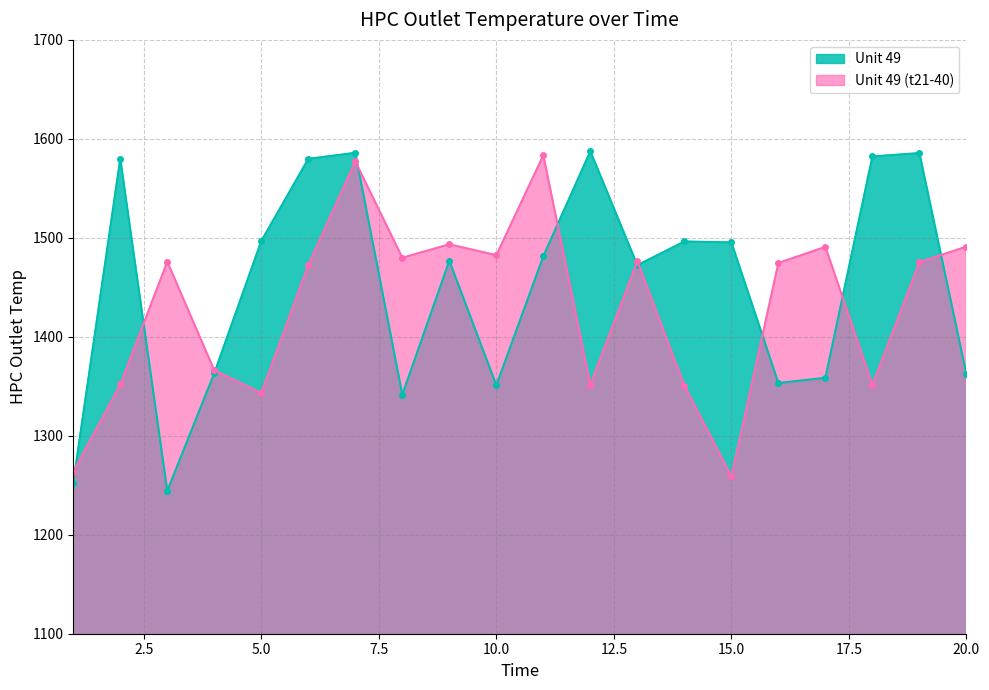

What is the highest value of the Unit 49 series?

1587.5